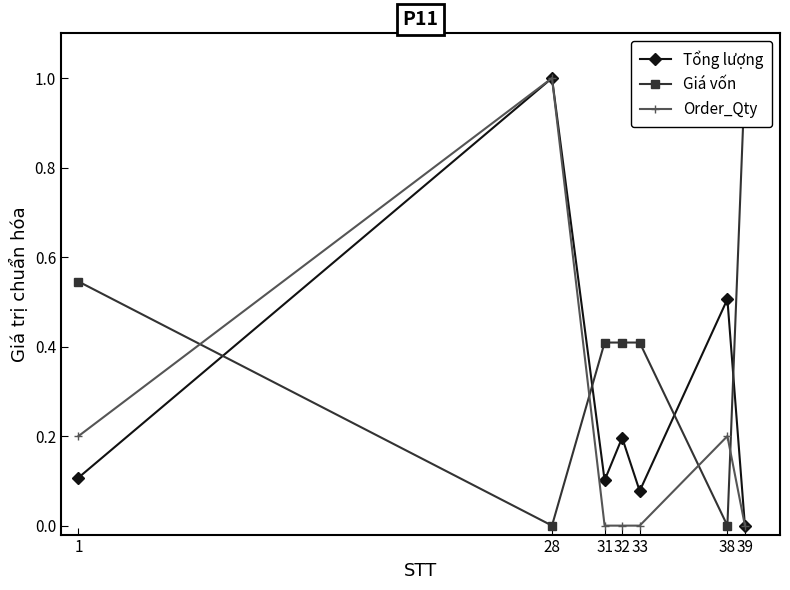

What is the value of the Order_Qty point at the 2nd from the left?

1.0